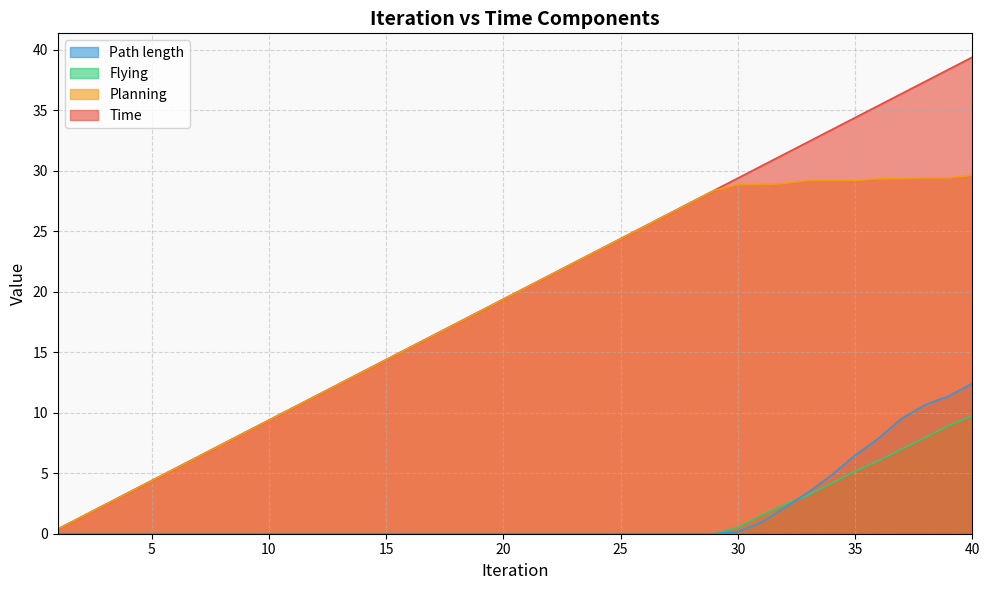

Reading right to left, transcribe all the data shown in this chart.

Time: 39.4	38.4	37.4	36.4	35.4	34.4	33.4	32.4	31.4	30.4	29.4	28.4	27.4	26.4	25.4	24.4	23.4	22.4	21.4	20.4	19.4	18.4	17.4	16.4	15.4	14.4	13.4	12.4	11.4	10.4	9.4	8.4	7.4	6.4	5.4	4.4	3.4	2.4	1.4	0.4
Planning: 29.6	29.4	29.4	29.4	29.3	29.2	29.2	29.2	28.9	28.9	28.9	28.4	27.4	26.4	25.4	24.4	23.4	22.4	21.4	20.4	19.4	18.4	17.4	16.4	15.4	14.4	13.4	12.4	11.4	10.4	9.4	8.4	7.4	6.4	5.4	4.4	3.4	2.4	1.4	0.4
Flying: 9.7	9.0	8.0	7.0	6.0	5.2	4.2	3.2	2.4	1.5	0.5	0.0	0.0	0.0	0.0	0.0	0.0	0.0	0.0	0.0	0.0	0.0	0.0	0.0	0.0	0.0	0.0	0.0	0.0	0.0	0.0	0.0	0.0	0.0	0.0	0.0	0.0	0.0	0.0	0.0
Path length: 12.4	11.4	10.7	9.6	7.9	6.5	4.9	3.4	2.2	0.9	0.2	0.0	0.0	0.0	0.0	0.0	0.0	0.0	0.0	0.0	0.0	0.0	0.0	0.0	0.0	0.0	0.0	0.0	0.0	0.0	0.0	0.0	0.0	0.0	0.0	0.0	0.0	0.0	0.0	0.0